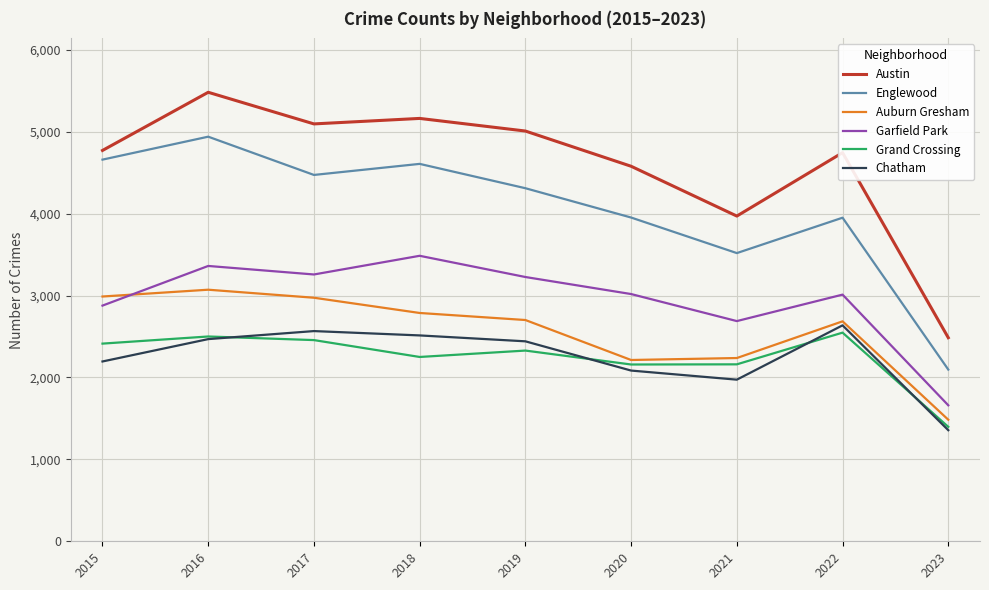

Rank the series at 2020 from highest to lowest value.

Austin, Englewood, Garfield Park, Auburn Gresham, Grand Crossing, Chatham